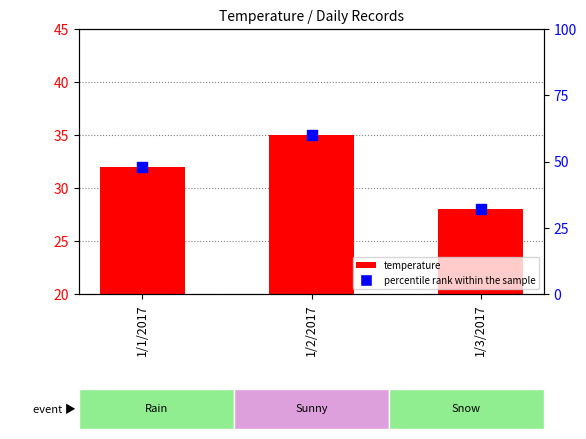

Which series reaches the minimum Y coordinate?

temperature